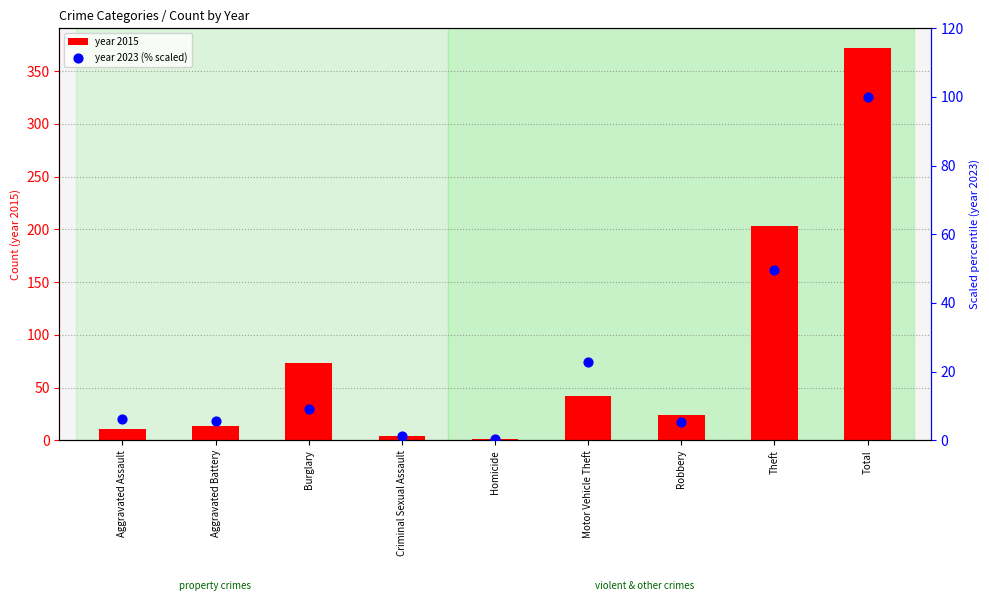

Which series contains the highest Y value?

year 2015